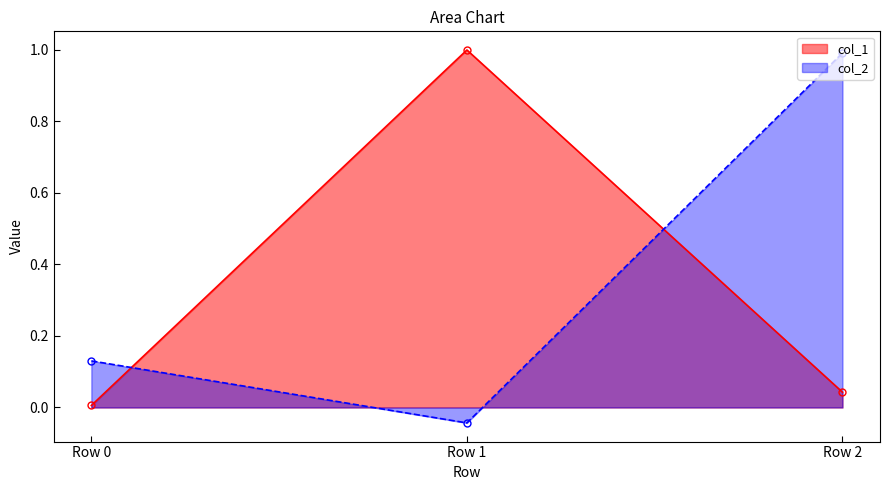

Reading left to right, list all the values displayed in this chart.

col_1_line: Row 0=0.0	Row 1=1.0	Row 2=0.0
col_2_line: Row 0=0.1	Row 1=-0.0	Row 2=1.0